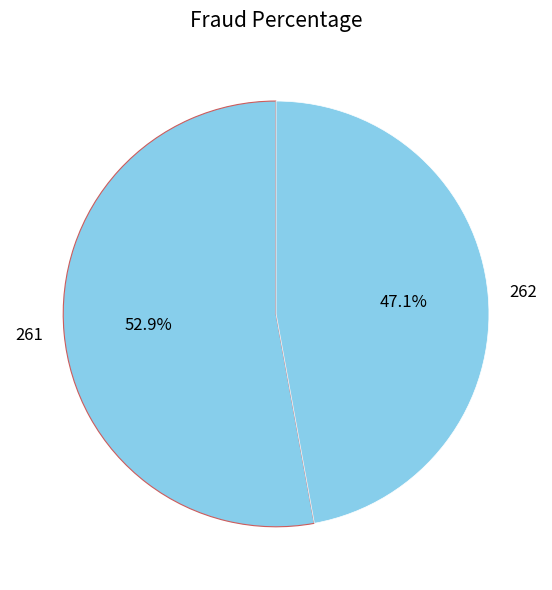

What is the majority slice?

261